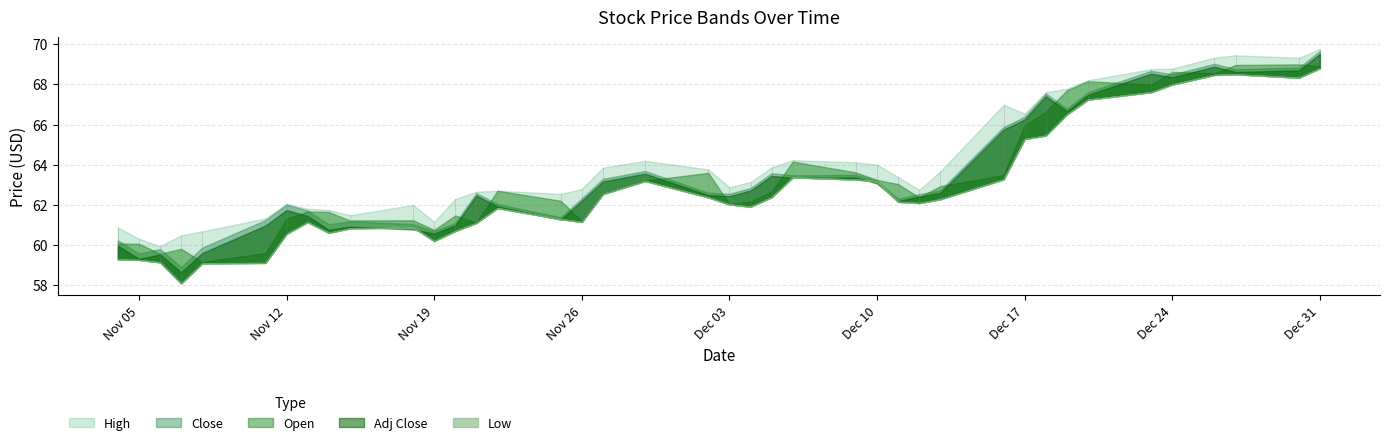

How many distinct data groups are displayed?

5